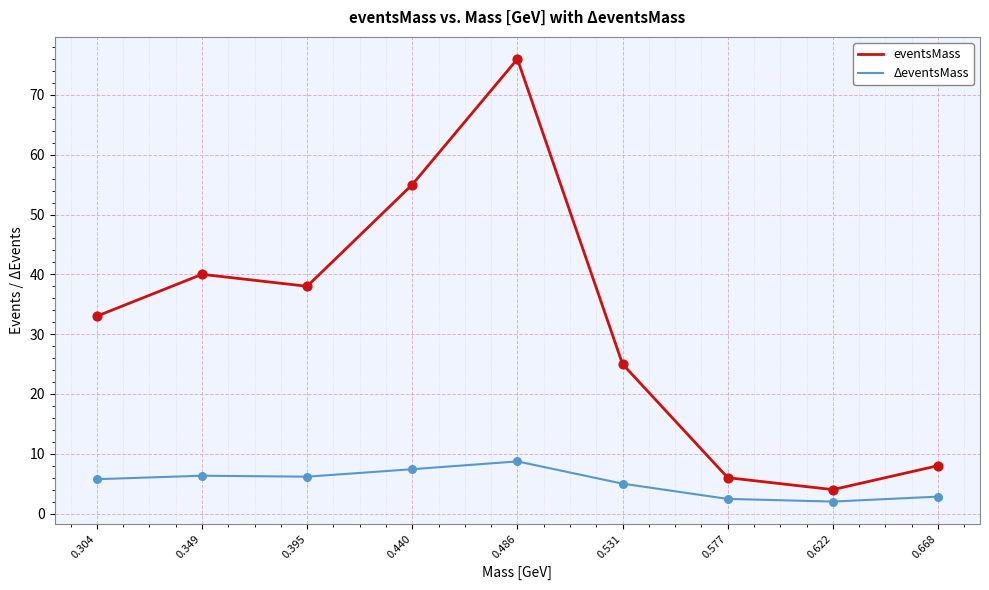

What is the total value across all series at 0.304?

38.7